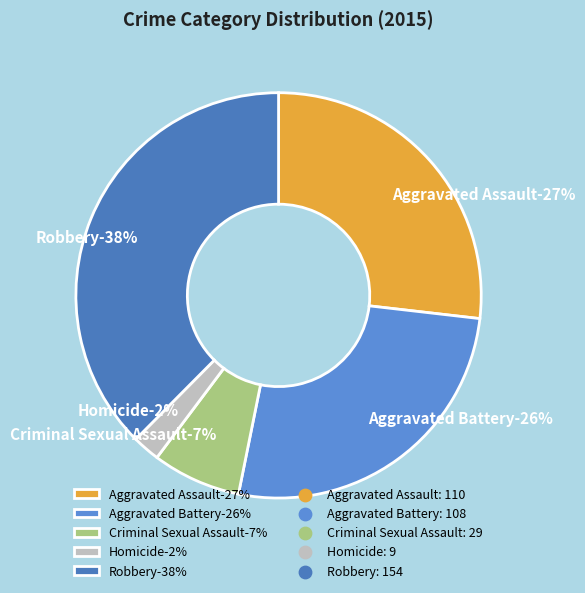

To the nearest percent, what is the difference between the Homicide and Aggravated Battery slice percentages?

24%